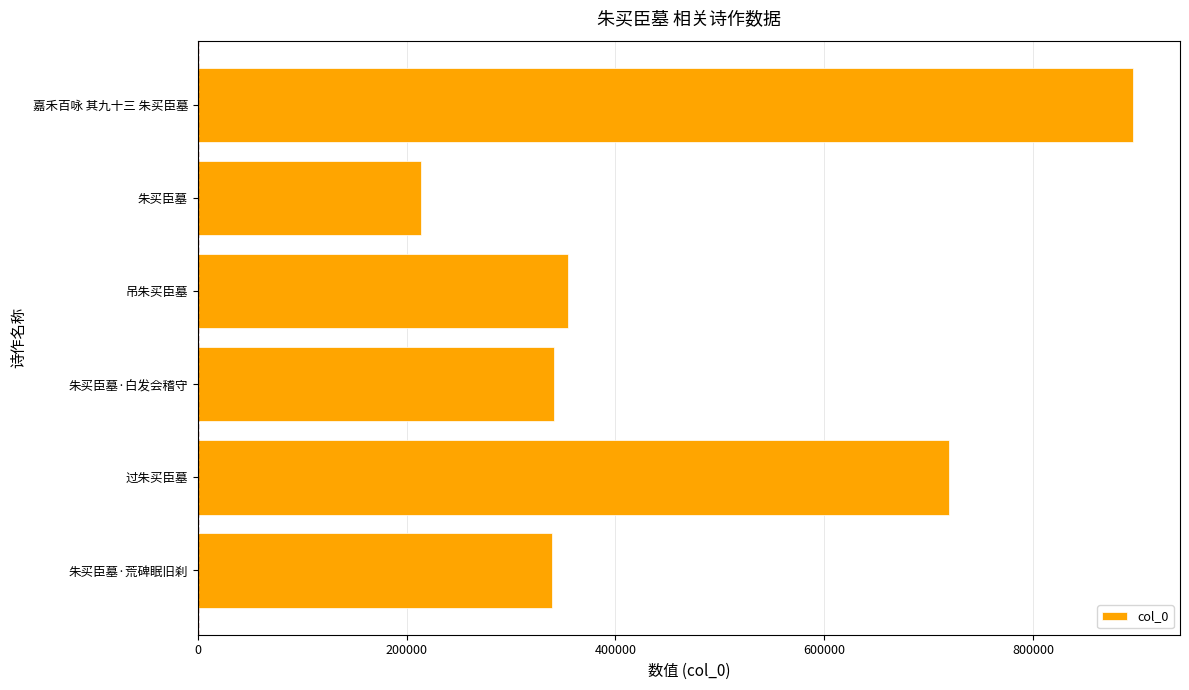

Where is the data nearest to the value 554766?

过朱买臣墓